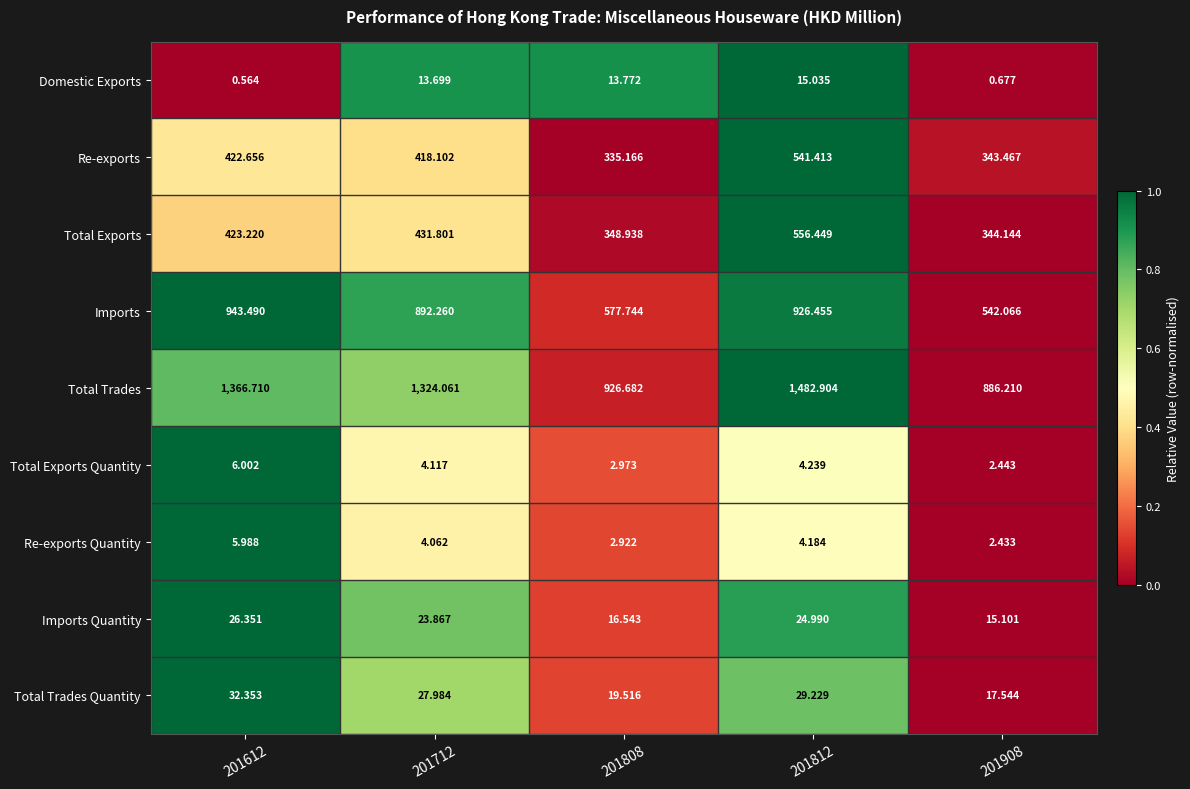

Which series has the largest total across all categories?

Total Trades